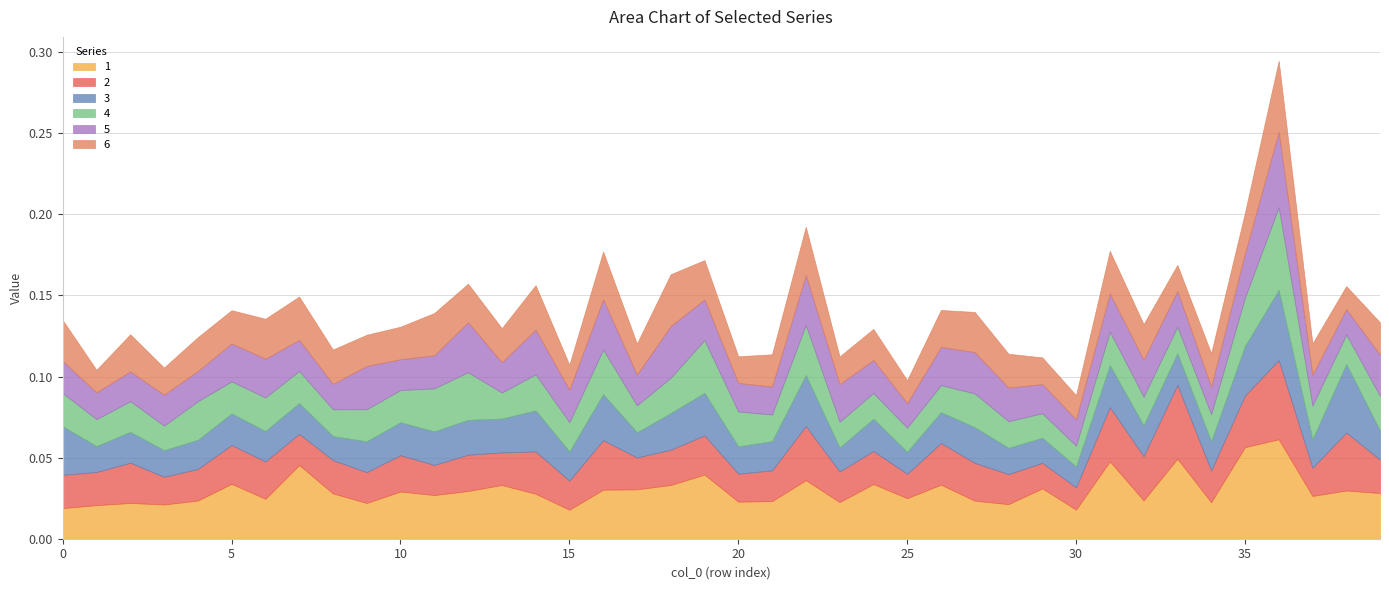

Reading left to right, what are all the values shown in this chart?

1: 0.0	0.0	0.0	0.0	0.0	0.0	0.0	0.0	0.0	0.0	0.0	0.0	0.0	0.0	0.0	0.0	0.0	0.0	0.0	0.0	0.0	0.0	0.0	0.0	0.0	0.0	0.0	0.0	0.0	0.0	0.0	0.0	0.0	0.0	0.0	0.1	0.1	0.0	0.0	0.0
2: 0.0	0.0	0.0	0.0	0.0	0.0	0.0	0.0	0.0	0.0	0.0	0.0	0.0	0.0	0.0	0.0	0.0	0.0	0.0	0.0	0.0	0.0	0.0	0.0	0.0	0.0	0.0	0.0	0.0	0.0	0.0	0.0	0.0	0.0	0.0	0.0	0.0	0.0	0.0	0.0
3: 0.0	0.0	0.0	0.0	0.0	0.0	0.0	0.0	0.0	0.0	0.0	0.0	0.0	0.0	0.0	0.0	0.0	0.0	0.0	0.0	0.0	0.0	0.0	0.0	0.0	0.0	0.0	0.0	0.0	0.0	0.0	0.0	0.0	0.0	0.0	0.0	0.0	0.0	0.0	0.0
4: 0.0	0.0	0.0	0.0	0.0	0.0	0.0	0.0	0.0	0.0	0.0	0.0	0.0	0.0	0.0	0.0	0.0	0.0	0.0	0.0	0.0	0.0	0.0	0.0	0.0	0.0	0.0	0.0	0.0	0.0	0.0	0.0	0.0	0.0	0.0	0.0	0.1	0.0	0.0	0.0
5: 0.0	0.0	0.0	0.0	0.0	0.0	0.0	0.0	0.0	0.0	0.0	0.0	0.0	0.0	0.0	0.0	0.0	0.0	0.0	0.0	0.0	0.0	0.0	0.0	0.0	0.0	0.0	0.0	0.0	0.0	0.0	0.0	0.0	0.0	0.0	0.0	0.0	0.0	0.0	0.0
6: 0.0	0.0	0.0	0.0	0.0	0.0	0.0	0.0	0.0	0.0	0.0	0.0	0.0	0.0	0.0	0.0	0.0	0.0	0.0	0.0	0.0	0.0	0.0	0.0	0.0	0.0	0.0	0.0	0.0	0.0	0.0	0.0	0.0	0.0	0.0	0.0	0.0	0.0	0.0	0.0